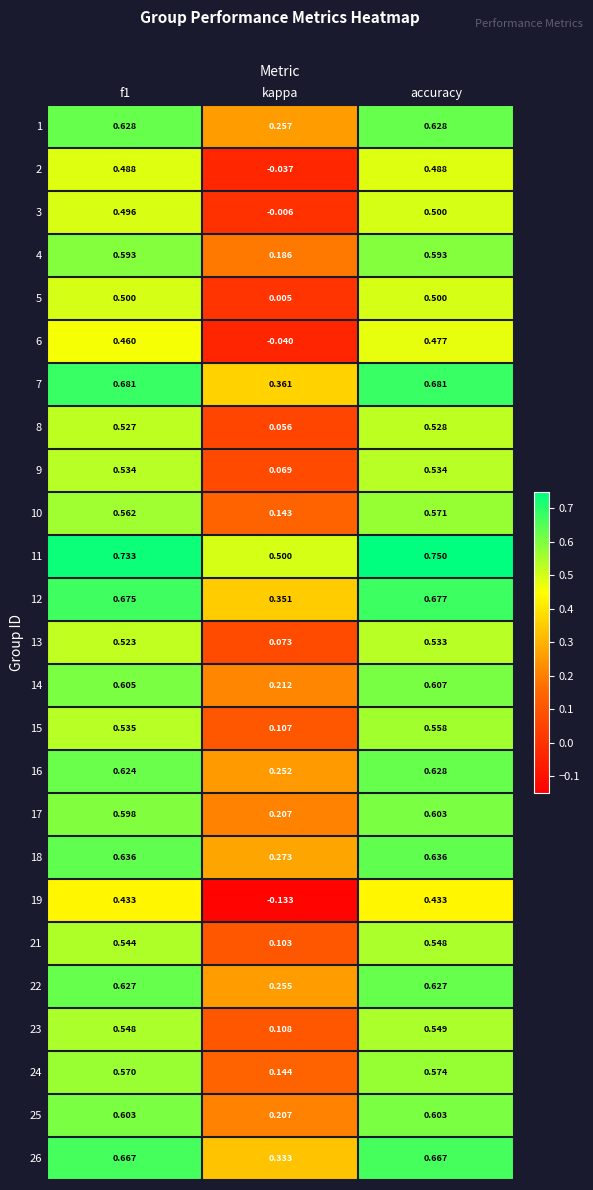

At which category is the sum across all series the highest?

accuracy